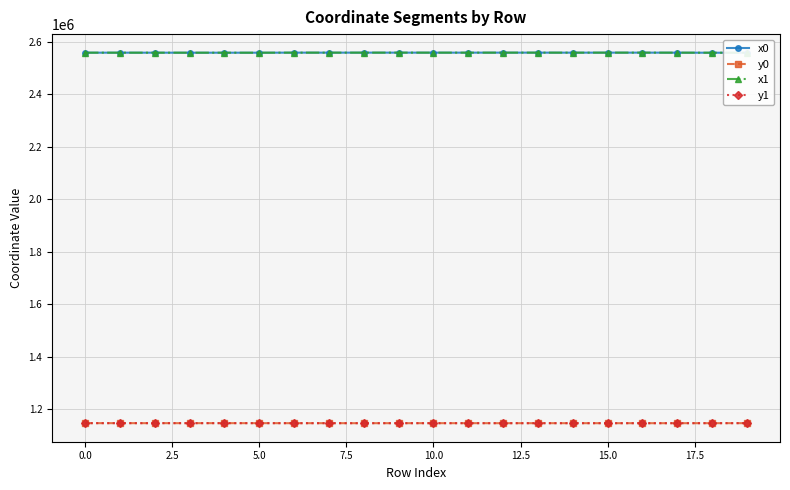

At how many categories does at least one series exceed 1850244?

20